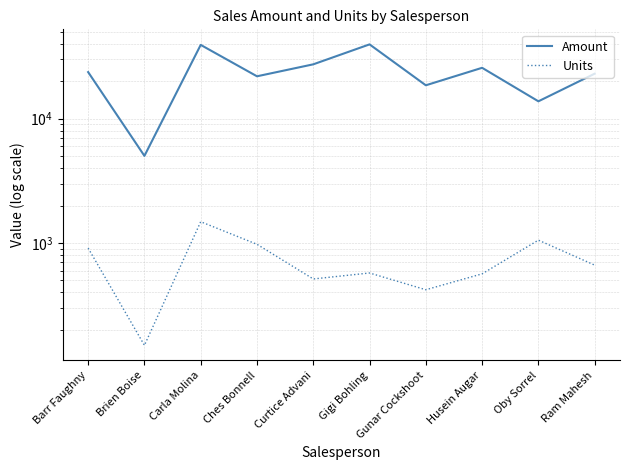

What are all the series names shown in the legend?

Amount, Units